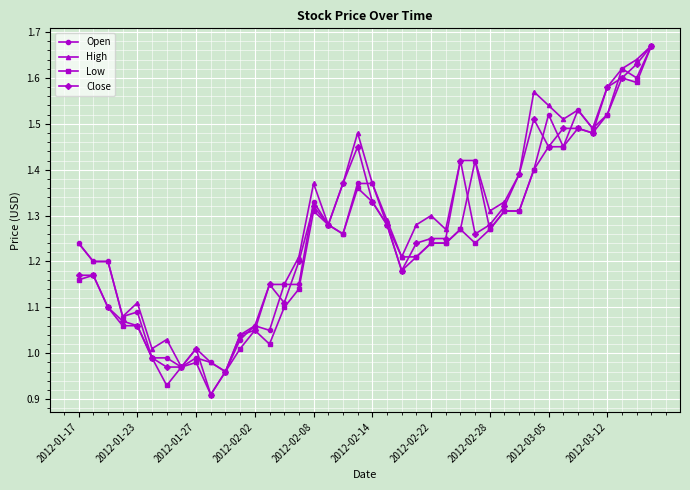

True or false: High and Close cross at least once.

False